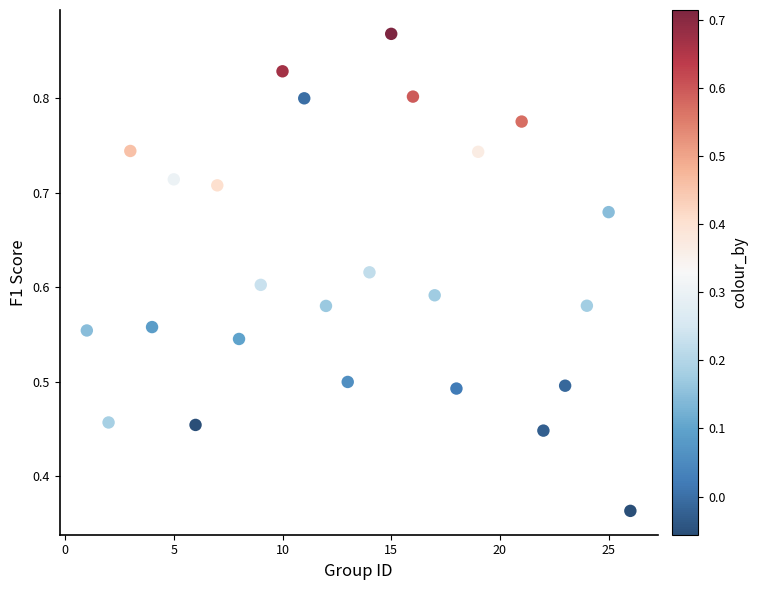

What is the range of X values (max minus min)?

25.0